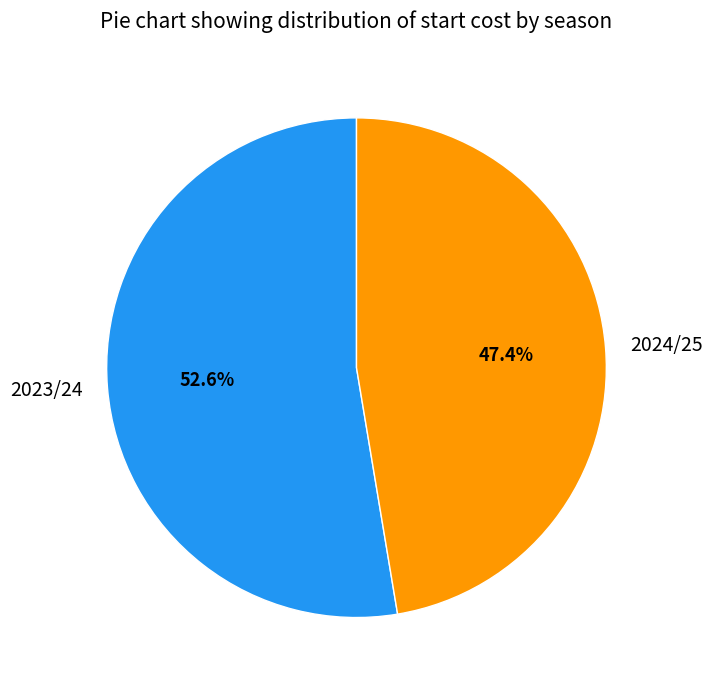

Count the number of slices in the pie.

2